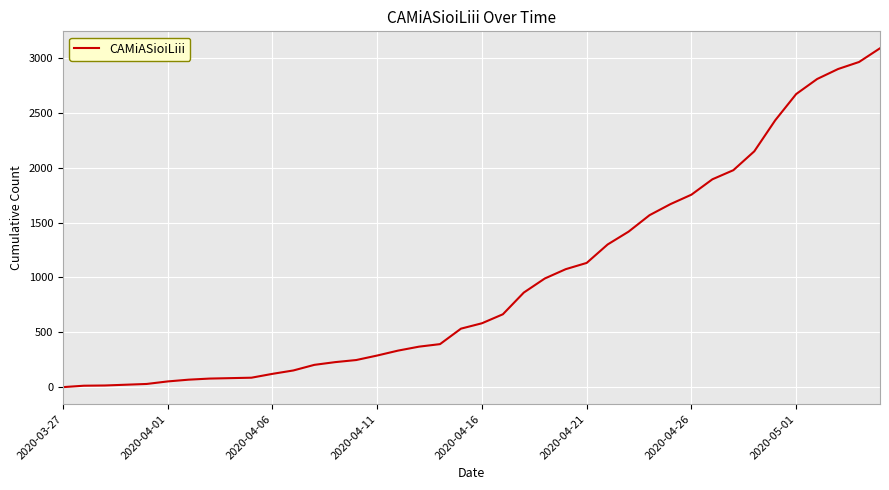

What is the difference between the maximum and minimum values?

3088